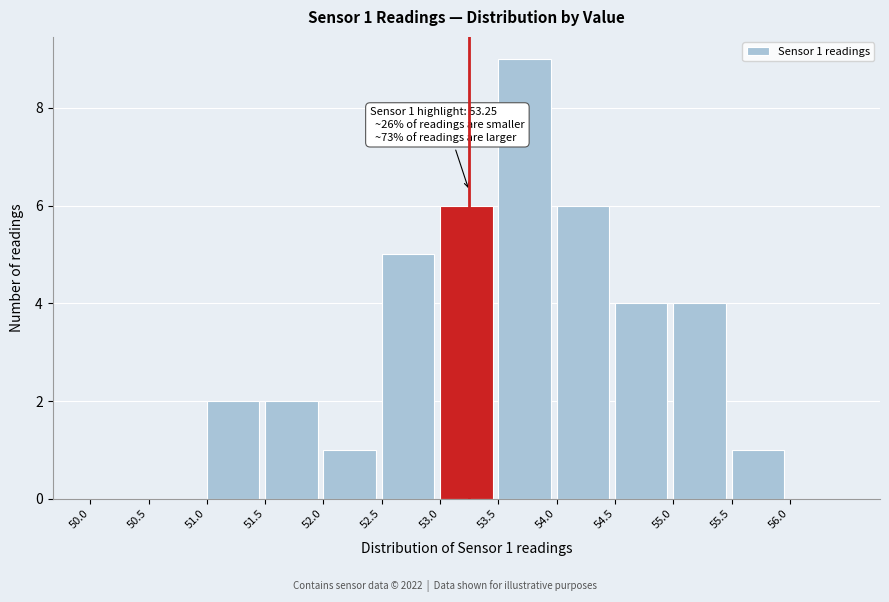

Which range on the x-axis has the tallest bar?

53.5 to 54.0